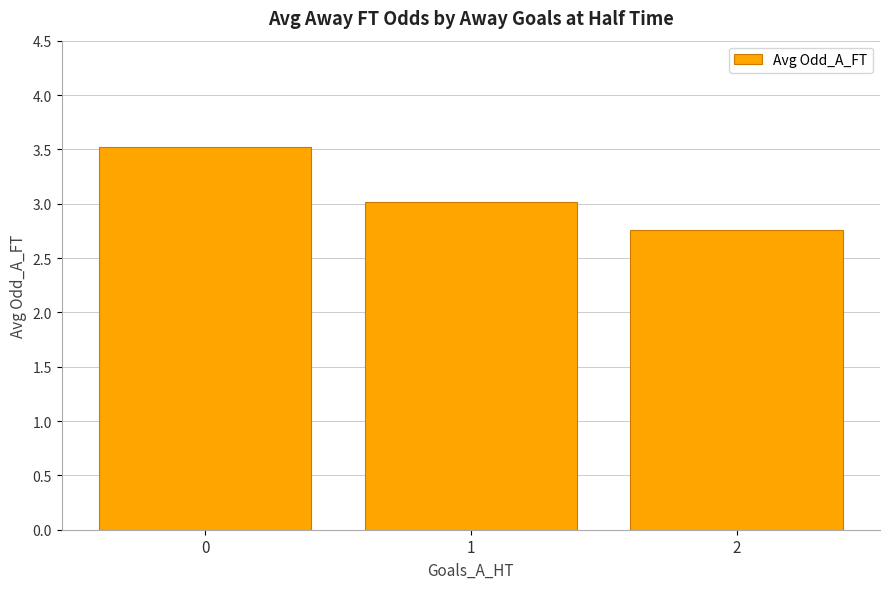

Where is the data nearest to the value 3?

1